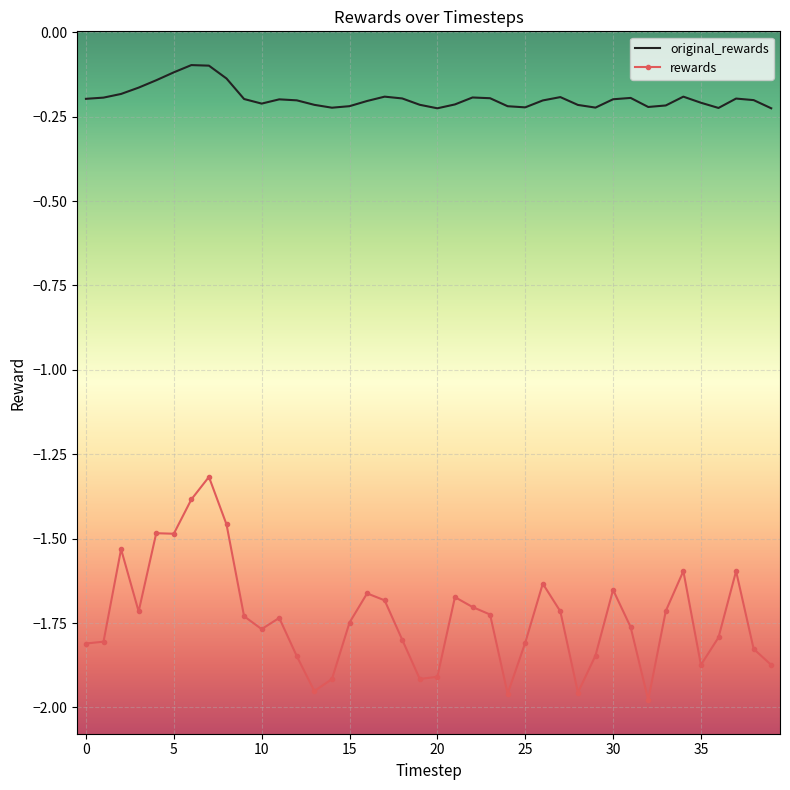

Which series has the largest total across all categories?

original_rewards